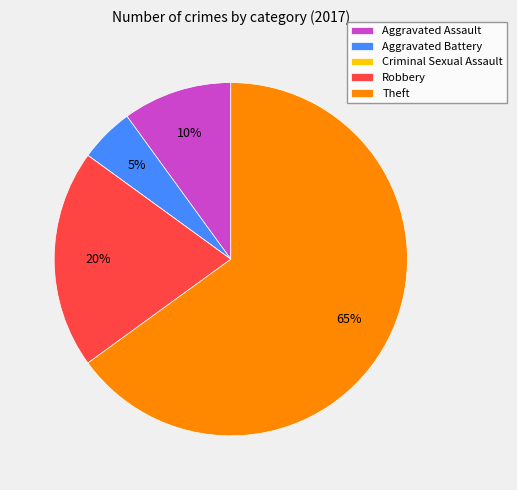

Do Aggravated Assault and Aggravated Battery together represent more than half of the pie?

No